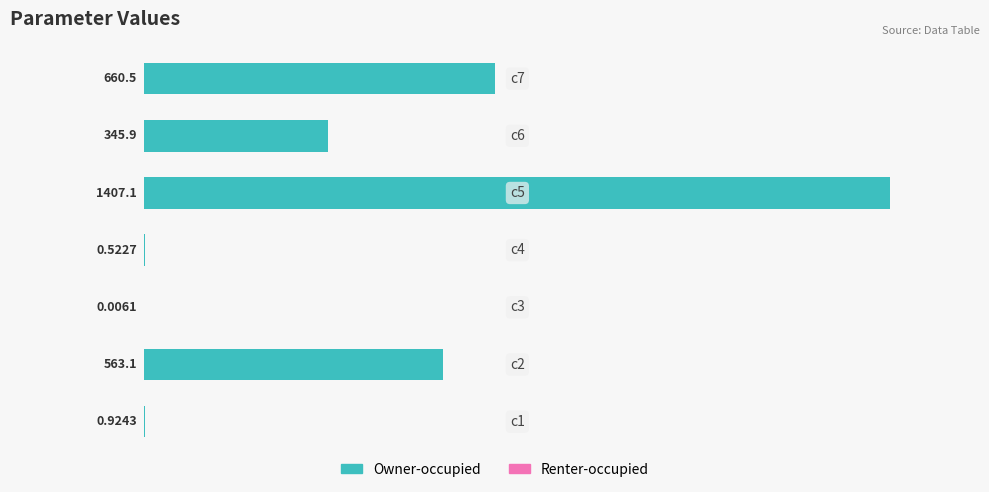

What is the difference between the maximum and minimum values?

1407.1